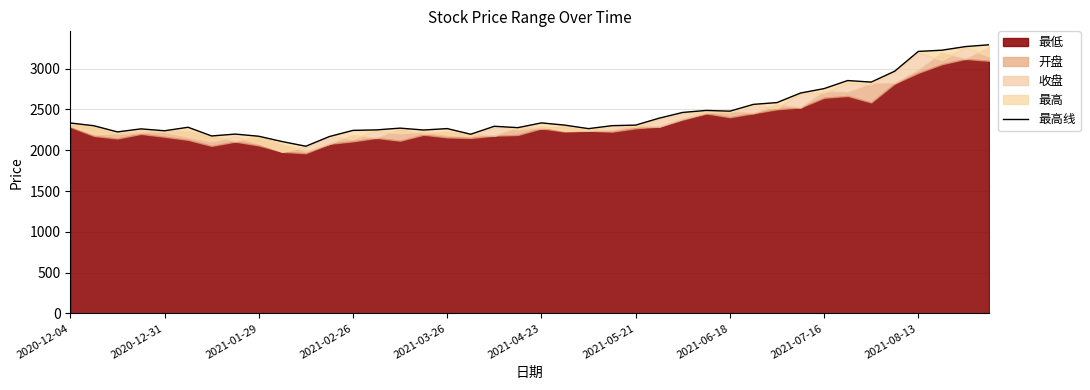

What is the ratio of the value at 10 to the value at 20?

0.9